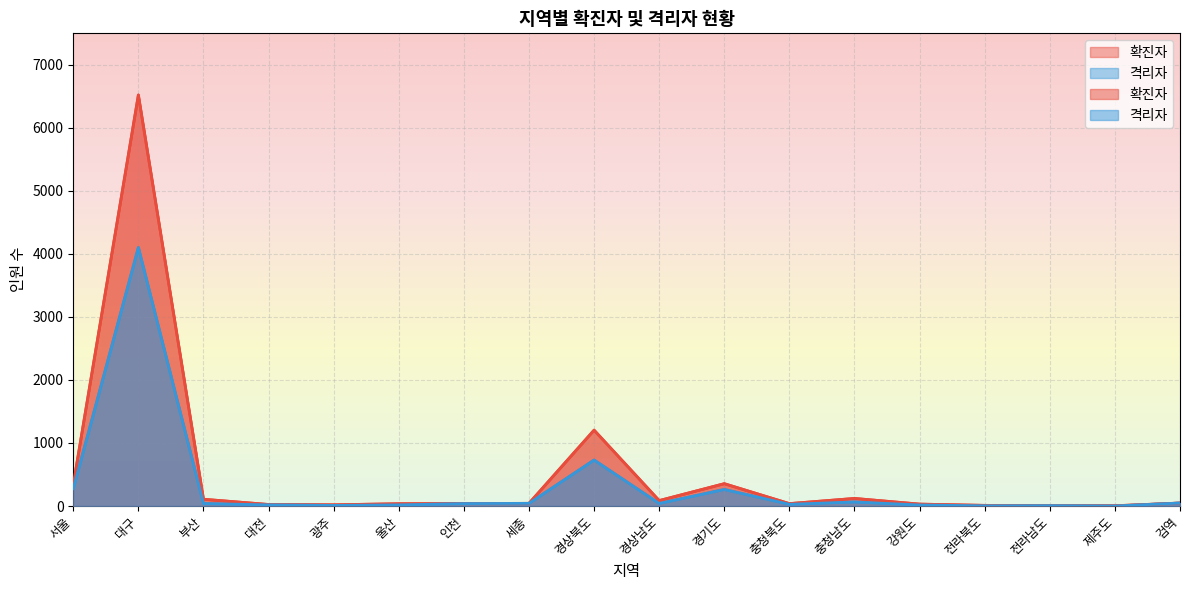

In 확진자, how many points are higher than both neighbors (excluding endpoints)?

4